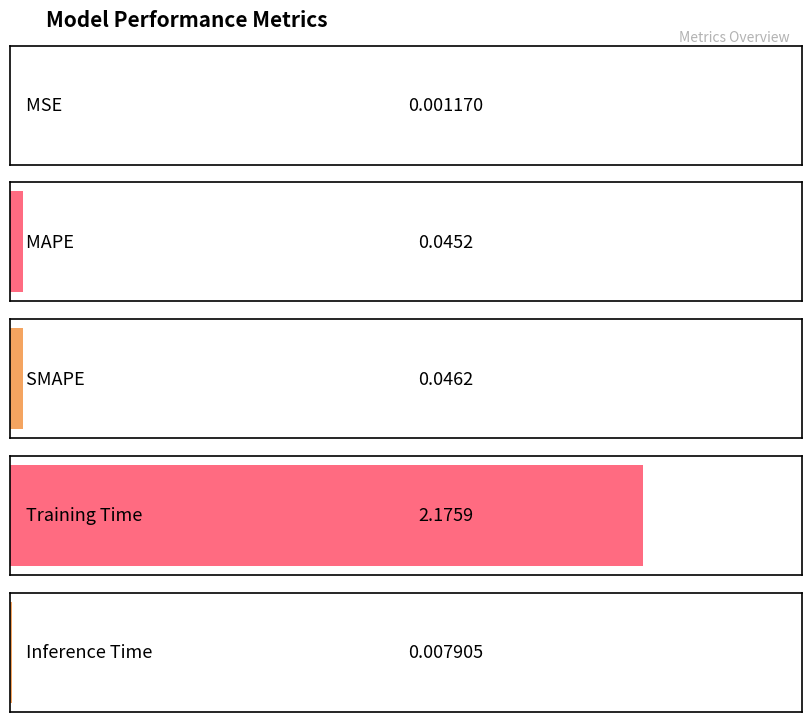

Rank the categories by value from highest to lowest.

Training Time, SMAPE, MAPE, Inference Time, MSE